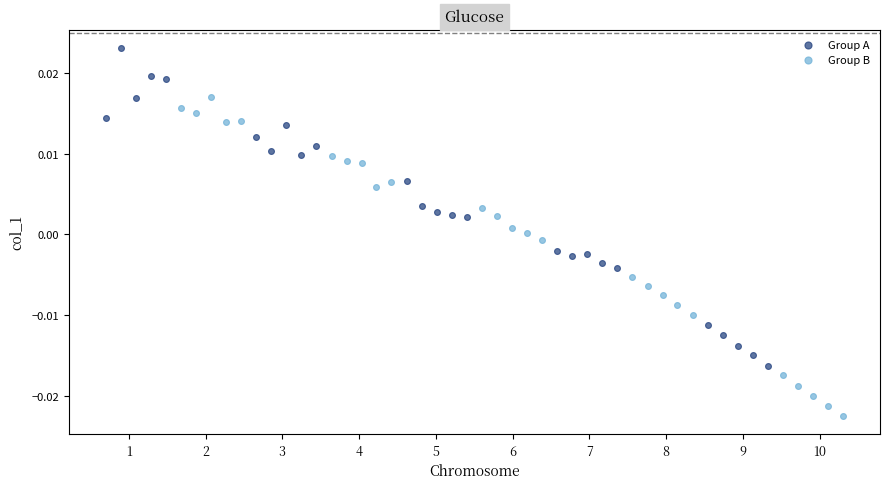

Which series contains the lowest Y value?

Group B